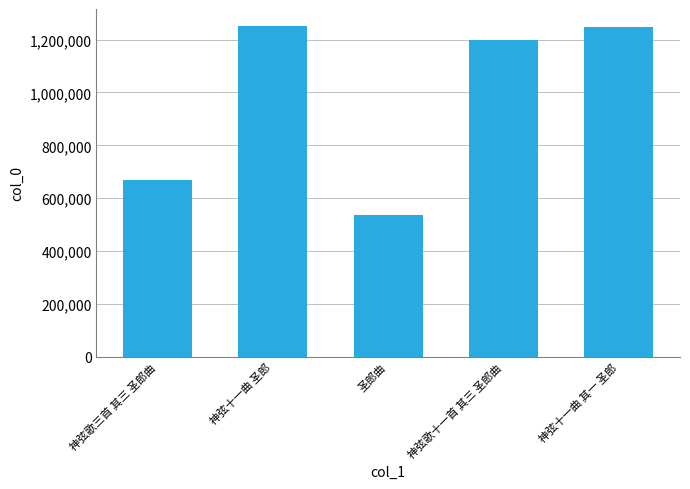

At which label is the value closest to 894692?

神弦歌三首 其三 圣郎曲